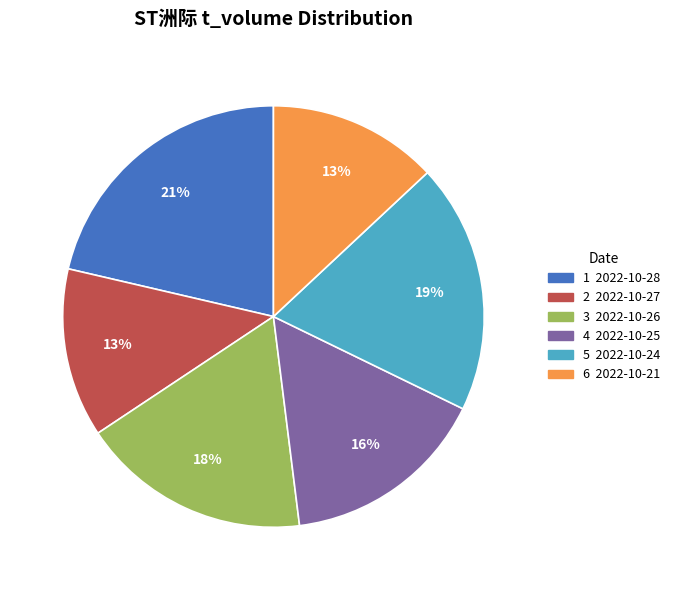

To the nearest percent, what is the difference between the largest and smallest slice percentages?

8%